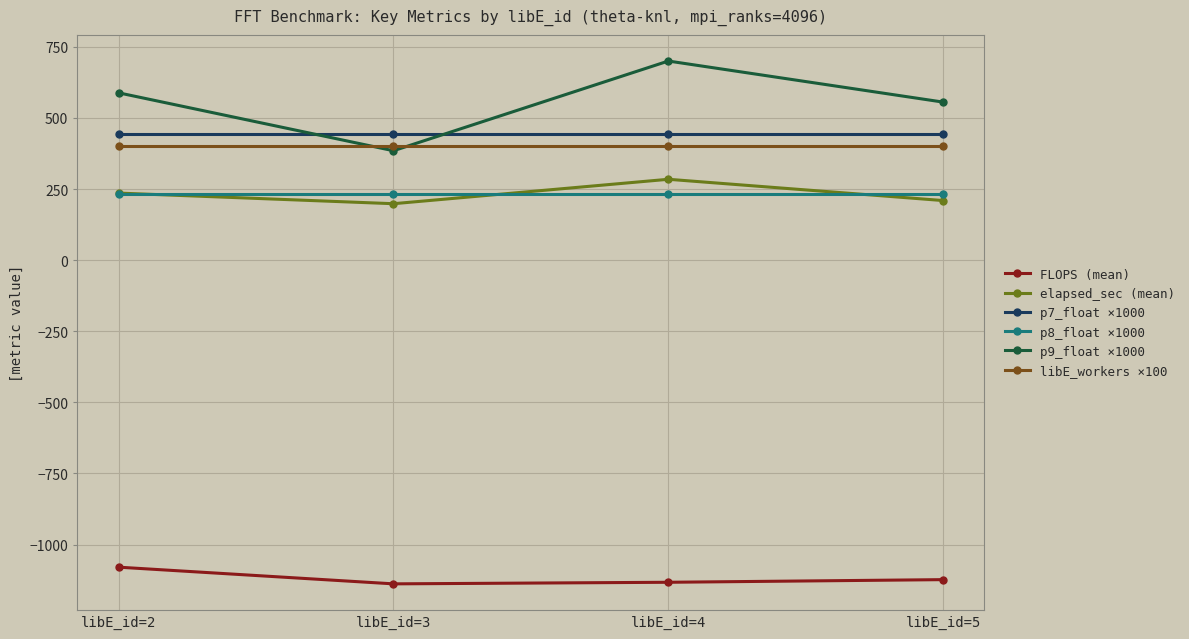

What is the sum of the libE_workers ×100 values at libE_id=5 and libE_id=2?

800.0